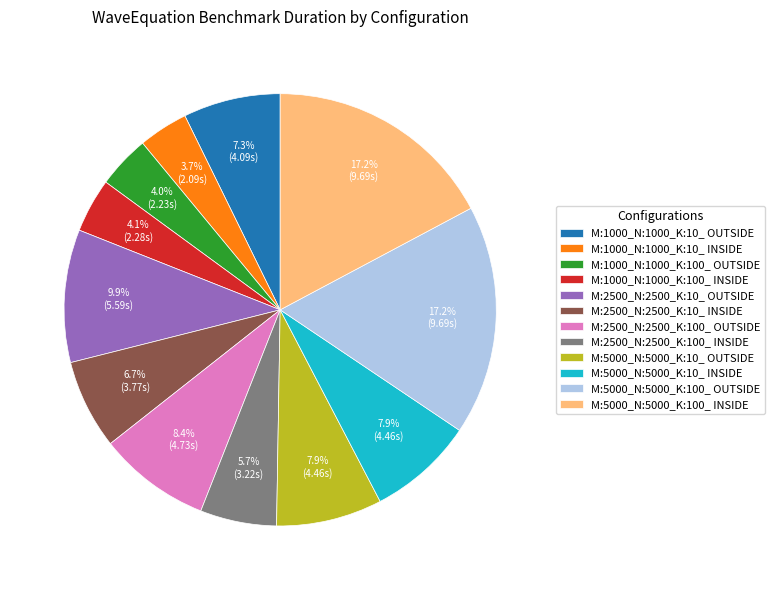

Which has a higher value, M:1000_N:1000_K:100_ OUTSIDE or M:5000_N:5000_K:100_ INSIDE?

M:5000_N:5000_K:100_ INSIDE